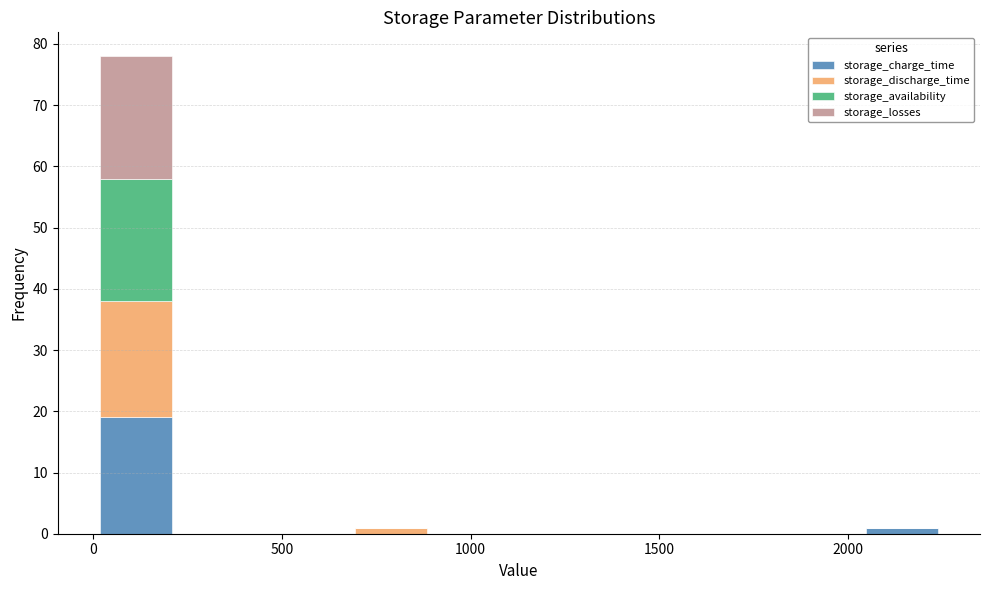

Reading left to right, list every stacked bar in this chart as the range it spans on the x-axis followed by its total height. Neither the bar edges nor the heights are printed on the chart, so give them approximately, as read against the axes.

0 to 250: 78
250 to 450: 0
450 to 700: 0
700 to 900: 1
900 to 1150: 0
1150 to 1350: 0
1350 to 1600: 0
1600 to 1800: 0
1800 to 2050: 0
2050 to 2250: 1